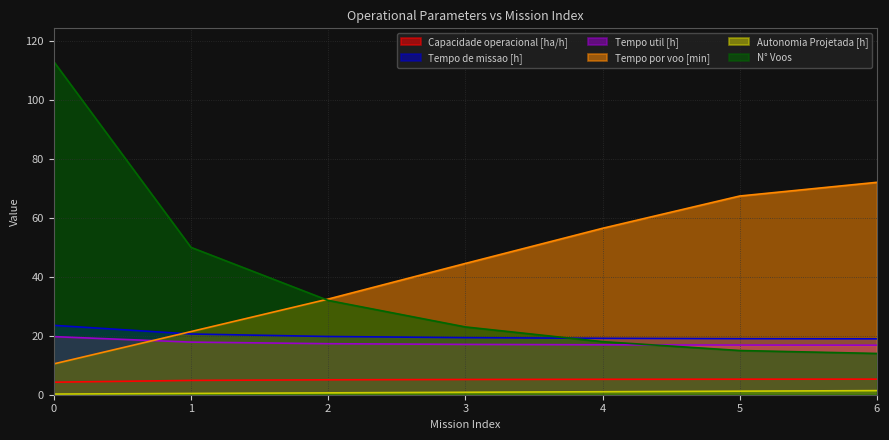

What is the minimum value shown in the chart?

0.2